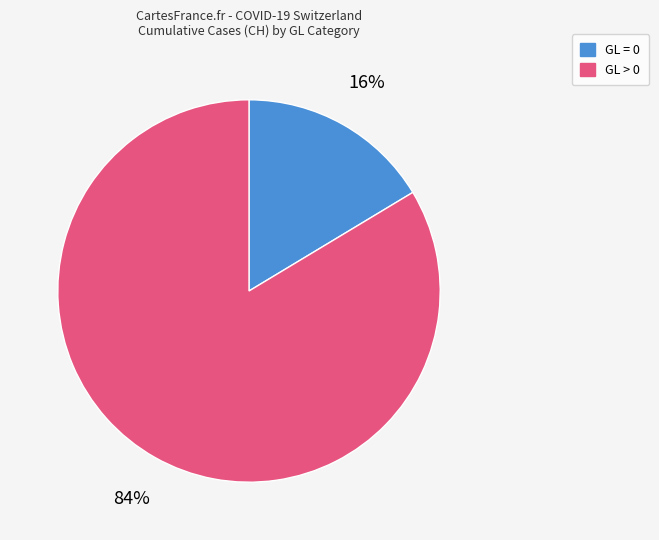

To the nearest percent, what is the average slice percentage?

50%